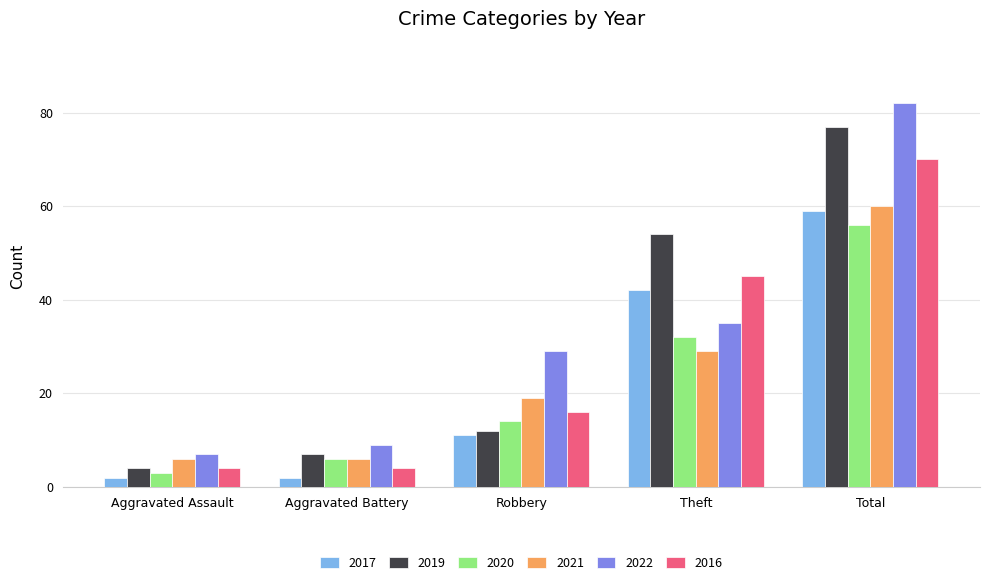

Between Robbery and Total, which series saw the biggest shift?

2019